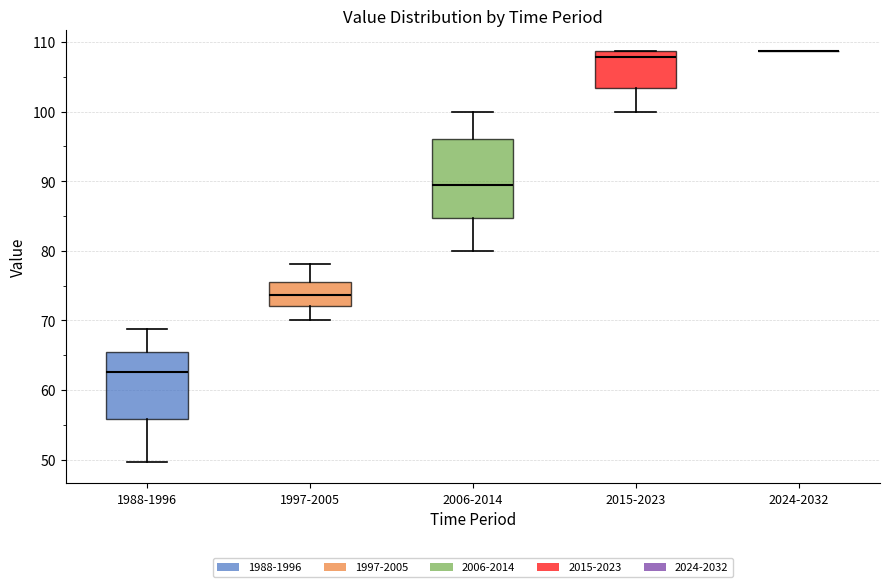

Reading left to right, transcribe this box plot: for each box, give where its median line is, the range the box spans, and where its two whiskers end, as read against the y-axis. The values are not printed on the chart, so give them approximately, as read against the axis.

1988-1996: median 63, box 56 to 66, whiskers 50 to 69
1997-2005: median 74, box 72 to 76, whiskers 70 to 78
2006-2014: median 89, box 85 to 96, whiskers 80 to 100
2015-2023: median 108, box 103 to 109, whiskers 100 to 109
2024-2032: box collapsed to a line at 109, whiskers 109 to 109